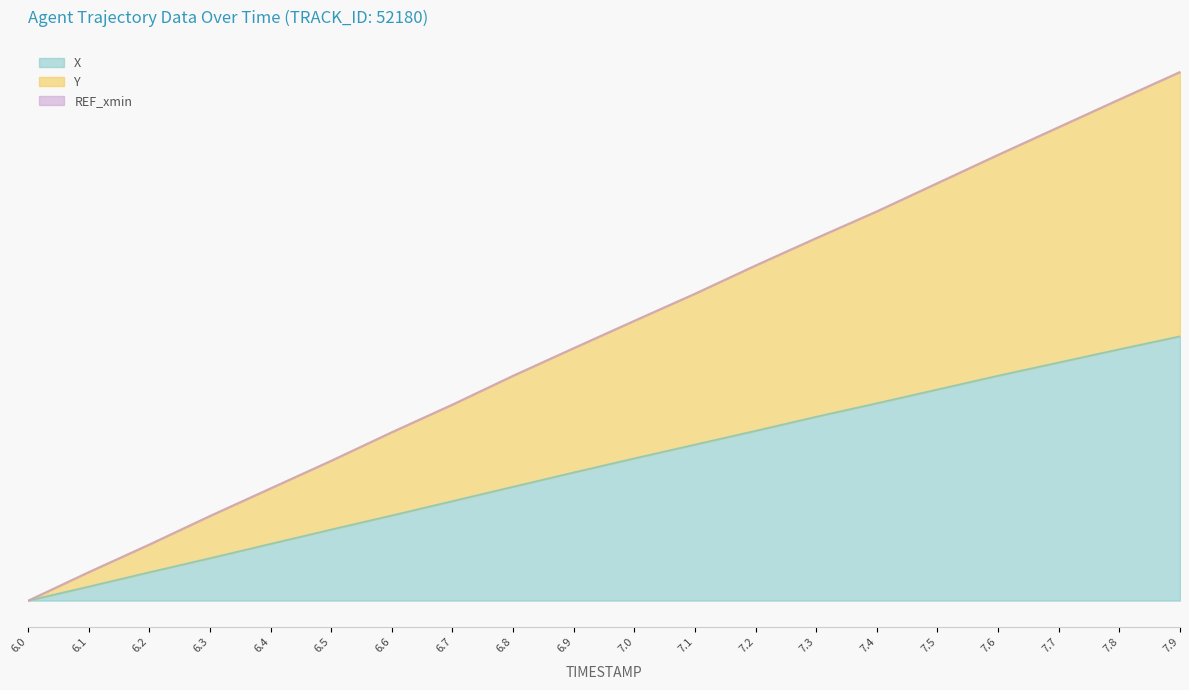

Is the value of Y at 7.0 greater than the value of X at 6.1?

Yes